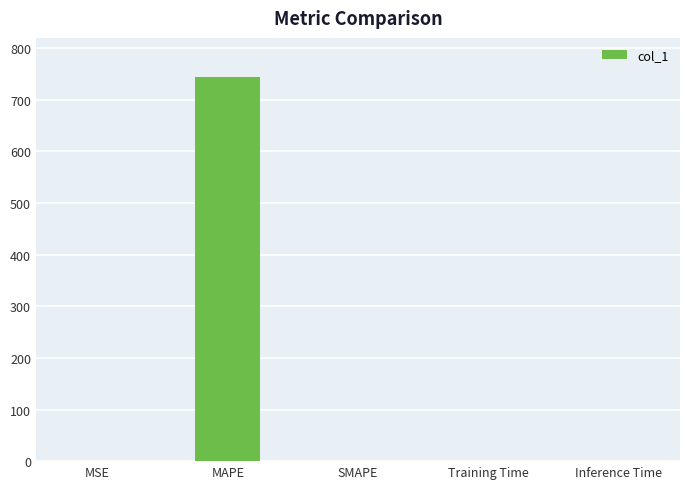

The chart shows a value of 0.0 at SMAPE. True or false?

True